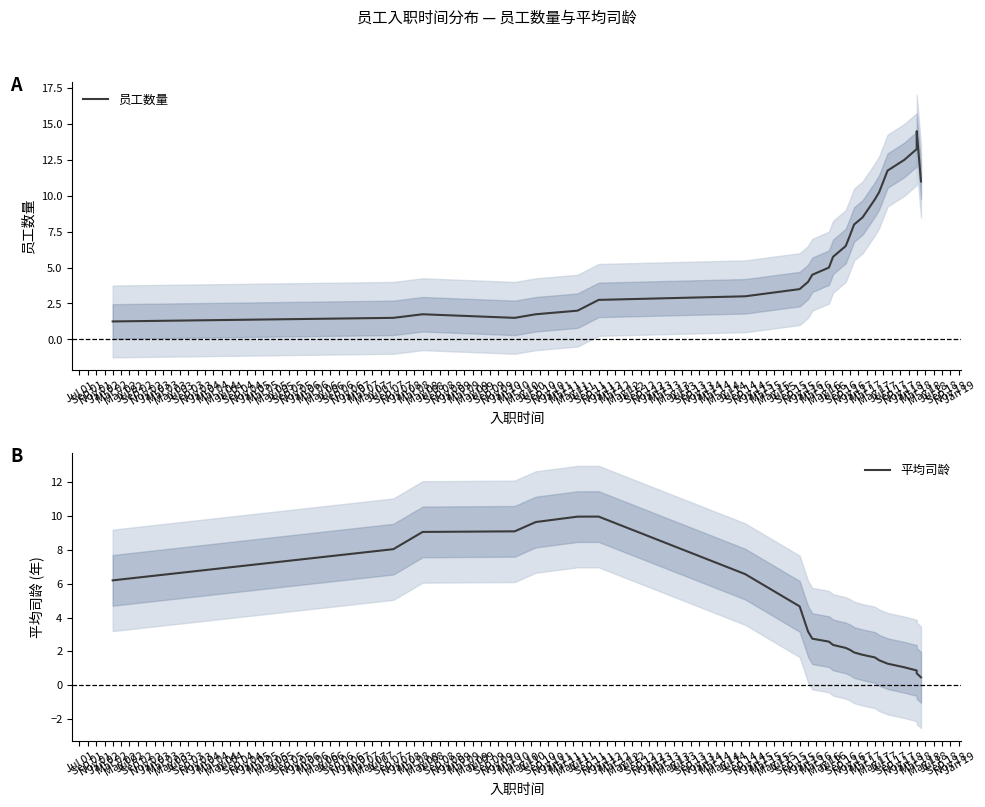

What is the difference between the highest and lowest values at Jul 04?

8.8